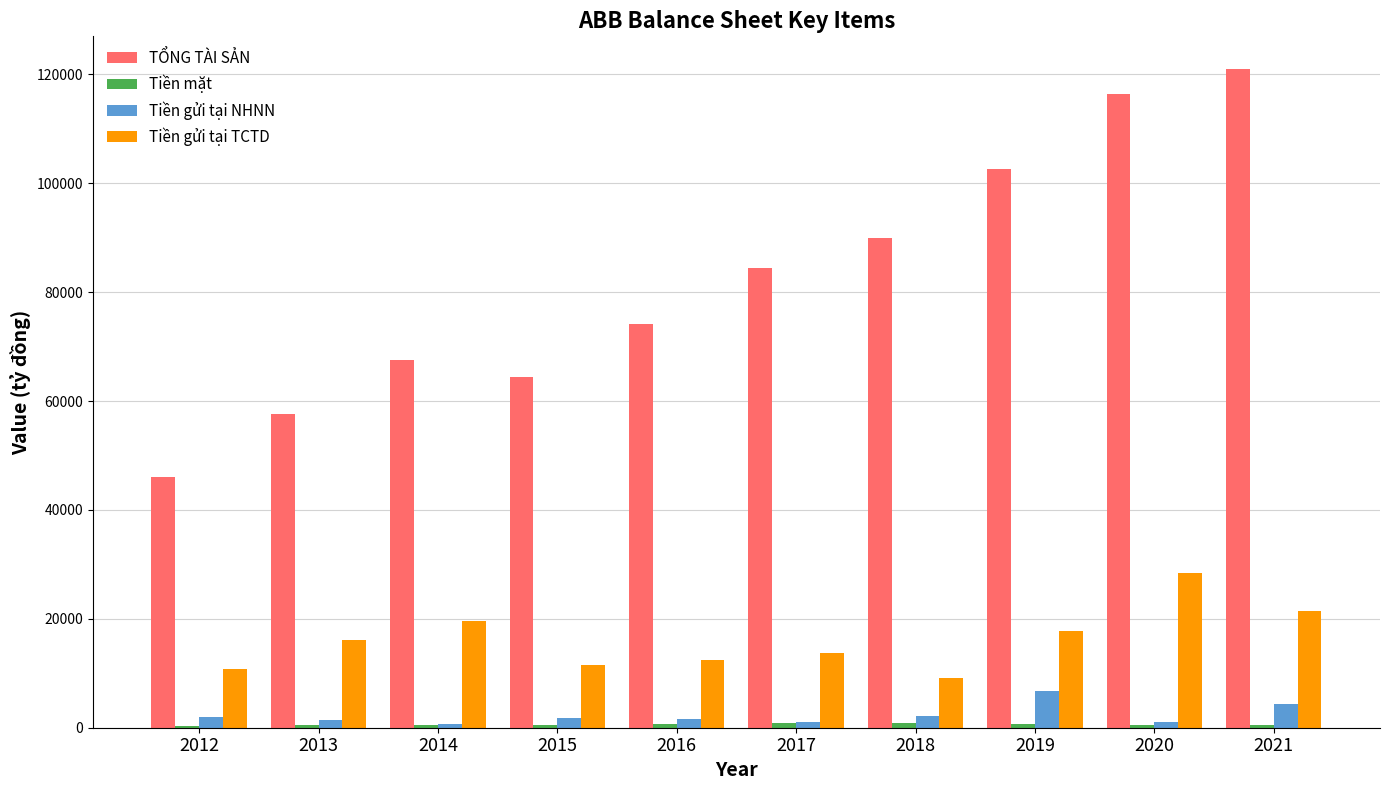

The value of TỔNG TÀI SẢN at 2017 is 136330.0. True or false?

False